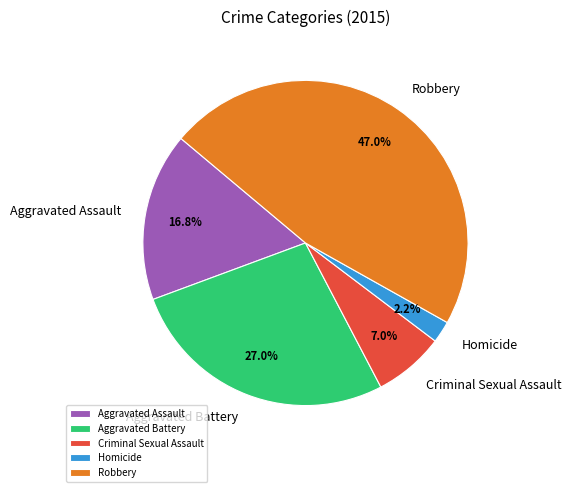

True or false: Aggravated Assault accounts for 17% of the total.

True